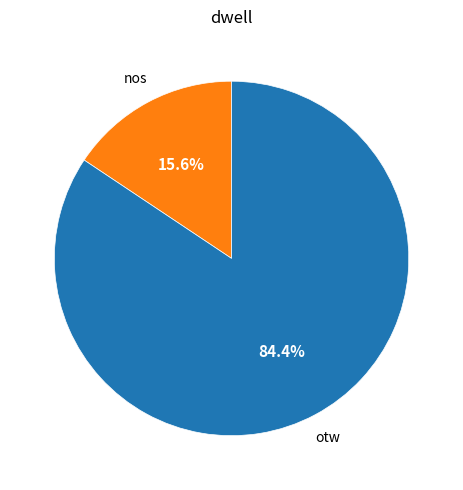

Is there a majority slice in this chart?

Yes